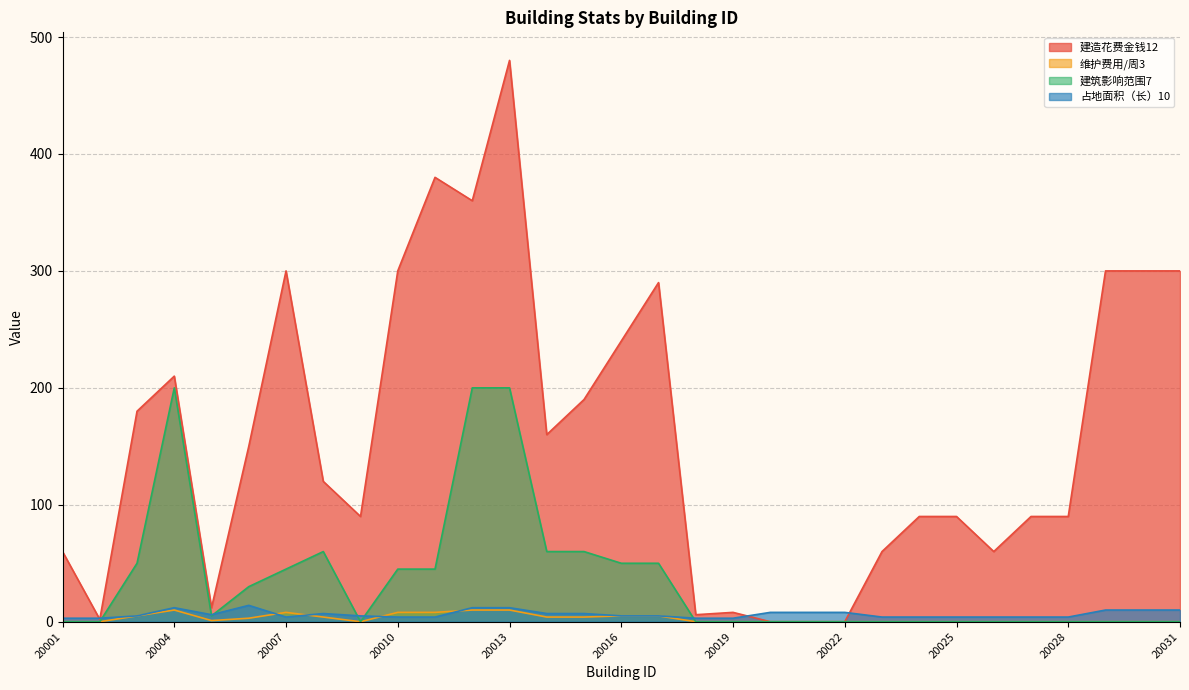

What is the value of the 维护费用/周3 point at the 17th from the left?

5